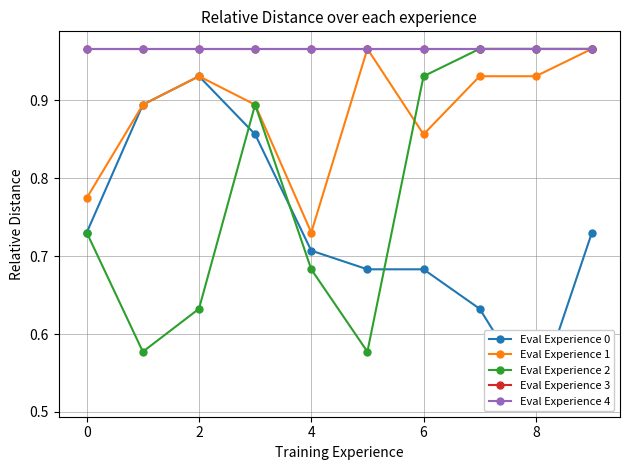

Between 9 and 2, which is larger?

2